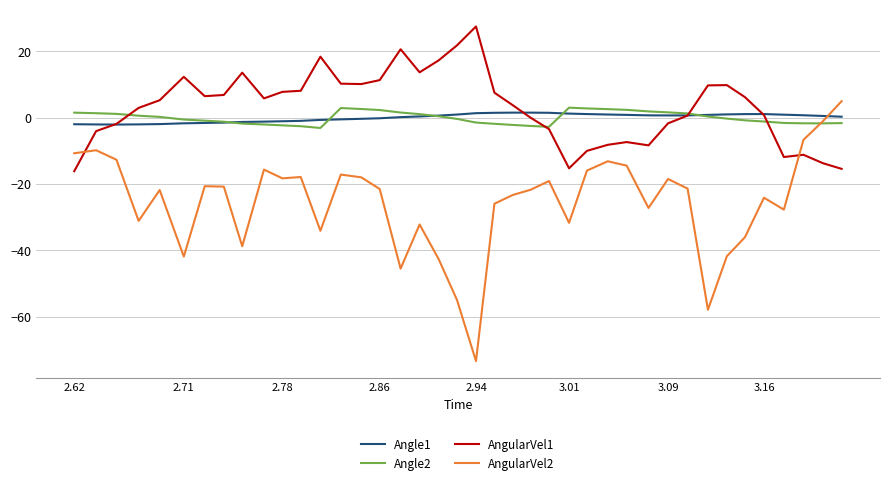

Which series ends up on top after the final intersection of Angle1 and AngularVel2?

AngularVel2